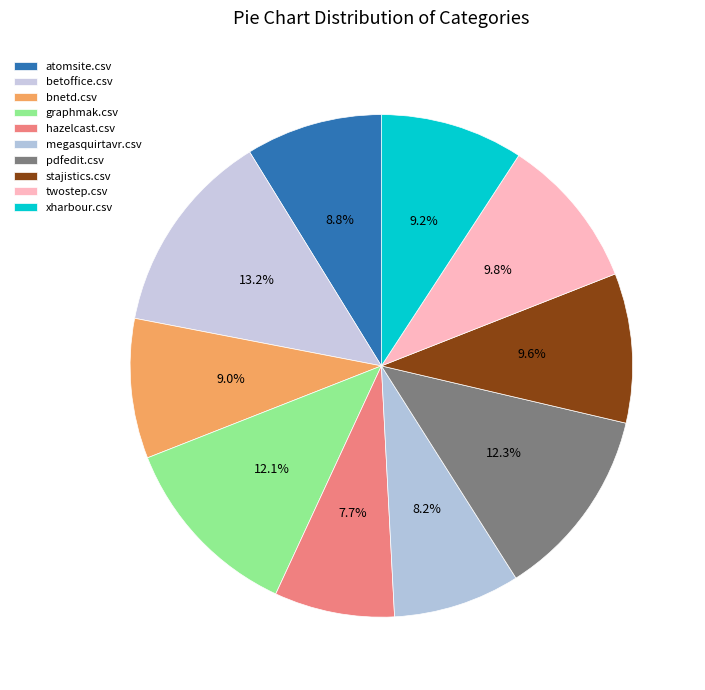

Count the number of slices in the pie.

10